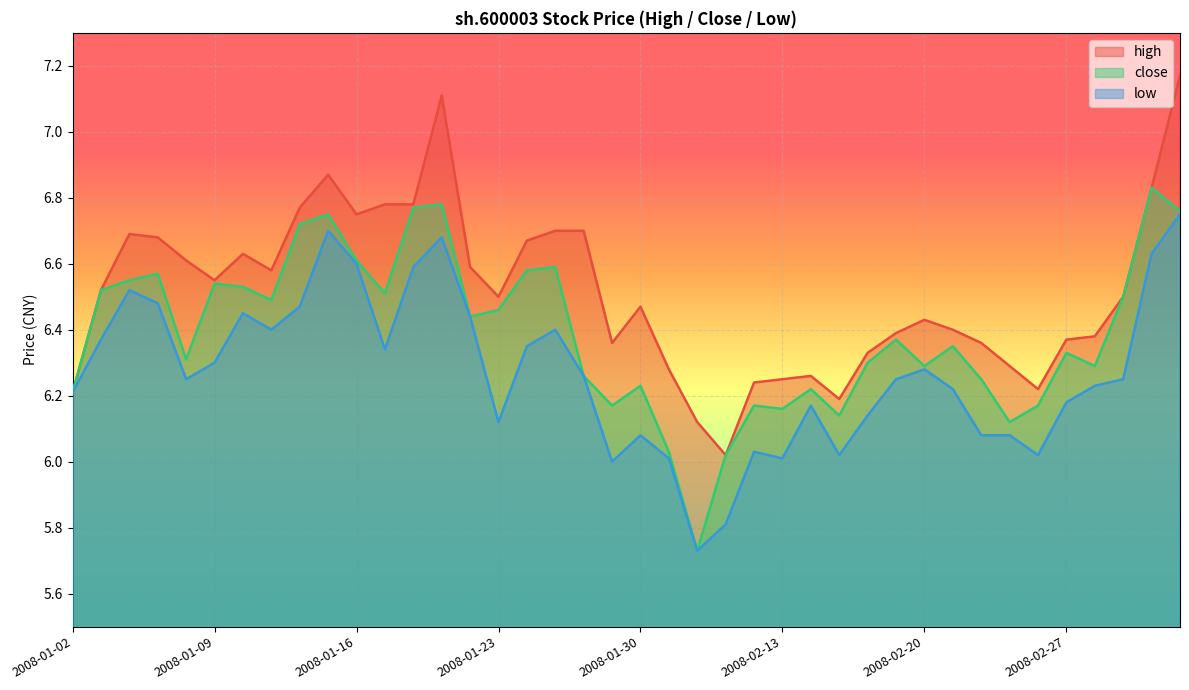

At 2008-01-15, list the series in order from smallest to largest.

low, close, high